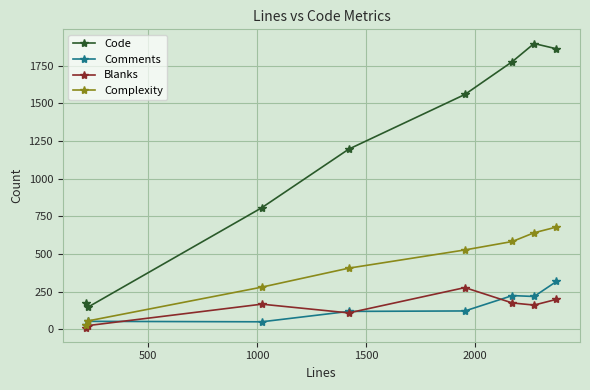

True or false: Code and Blanks intersect in this chart.

False